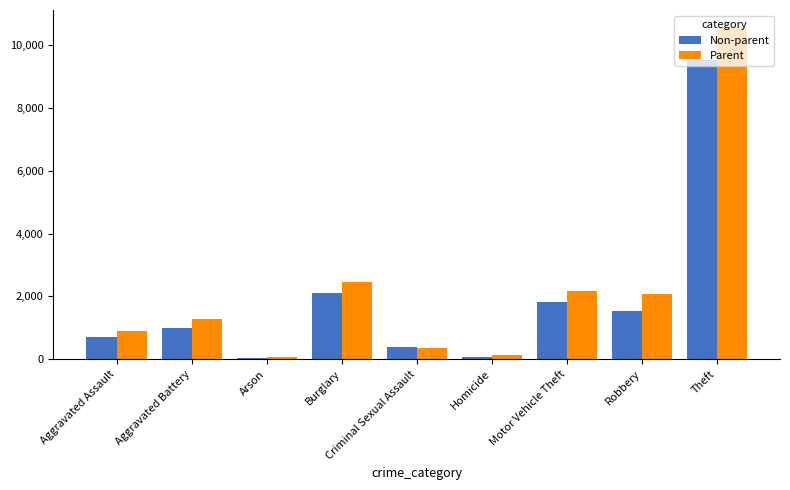

At which label is Parent closest to 5340?

Burglary